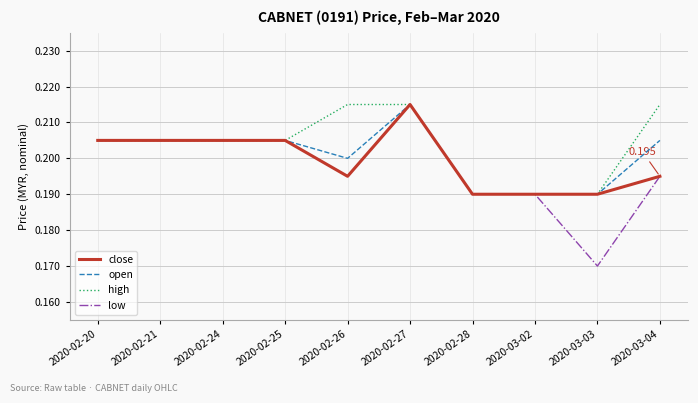

Does the chart have visible grid lines?

Yes